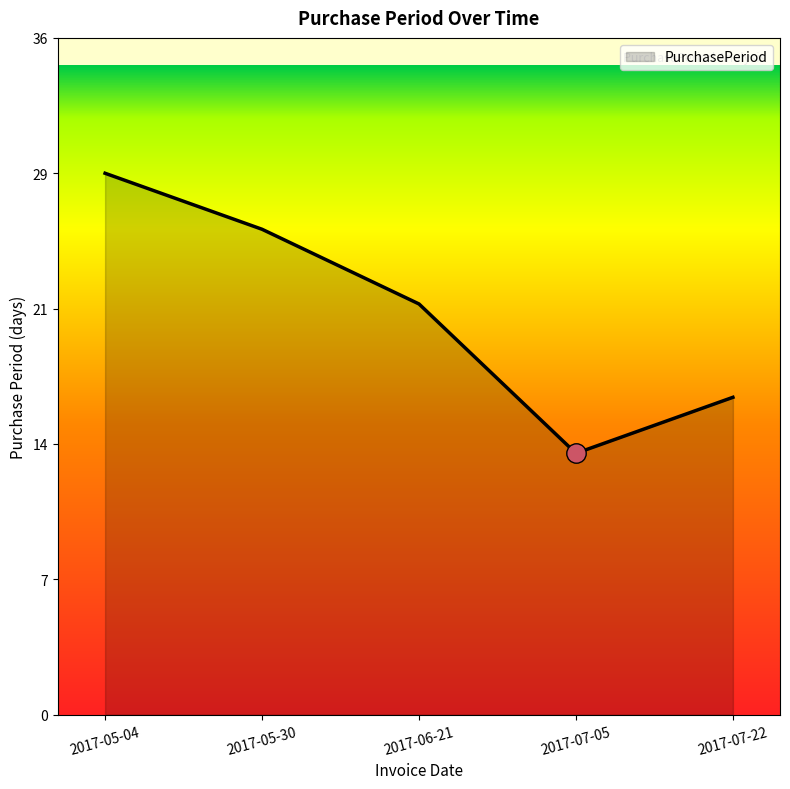

Is this an area chart (filled region under the line)?

Yes